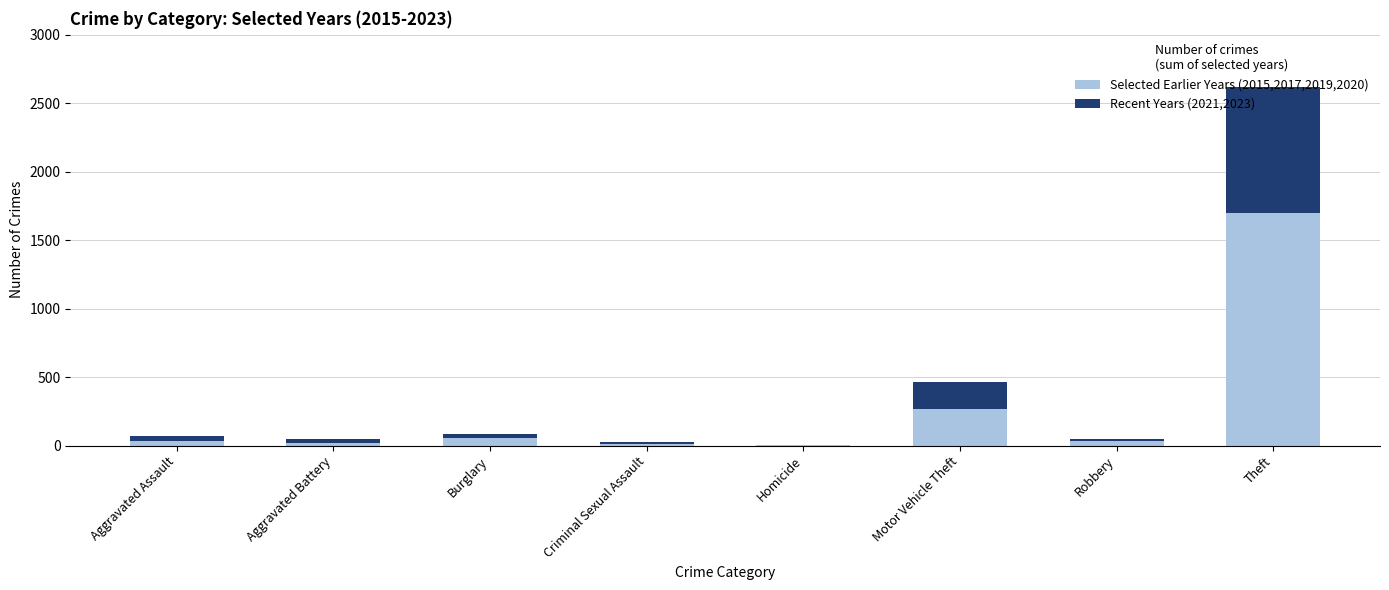

What is the total value across all series at Motor Vehicle Theft?

462